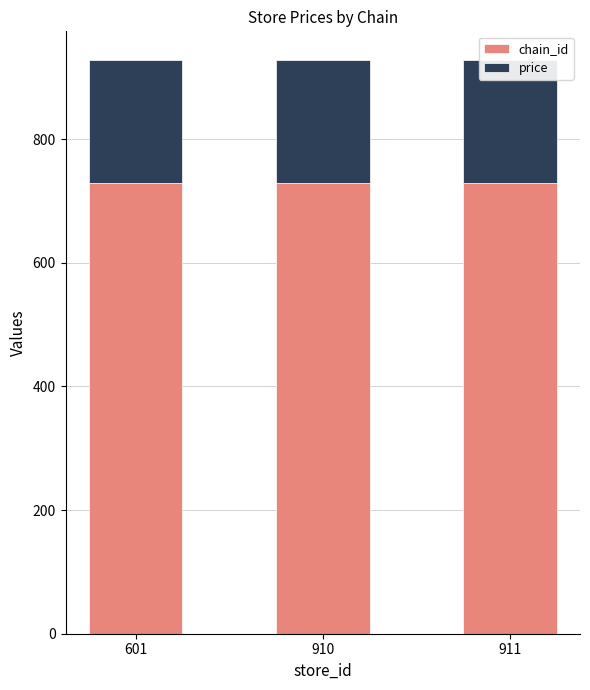

What is the sum of the chain_id values at 911 and 910?

1458.0